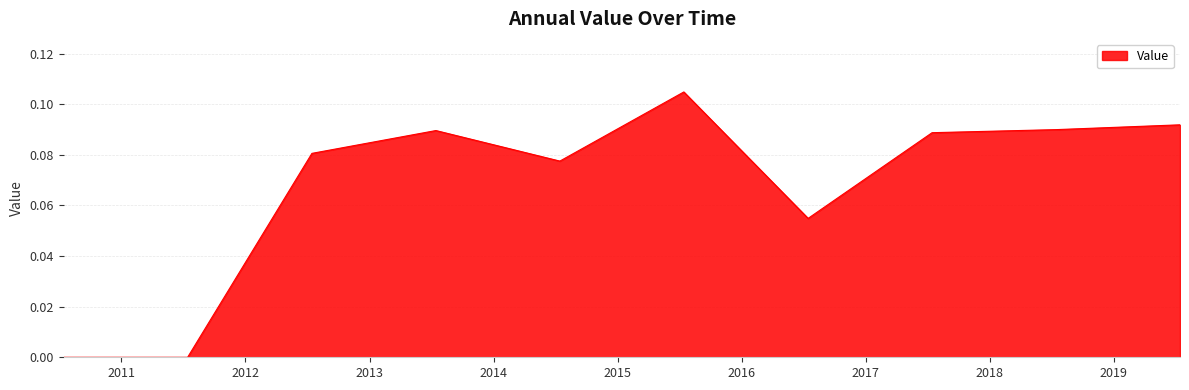

Reading left to right, extract all data points from this chart.

2010-07-15=0.0	2011-07-15=0.0	2012-07-15=0.1	2013-07-15=0.1	2014-07-15=0.1	2015-07-15=0.1	2016-07-15=0.1	2017-07-15=0.1	2018-07-15=0.1	2019-07-15=0.1